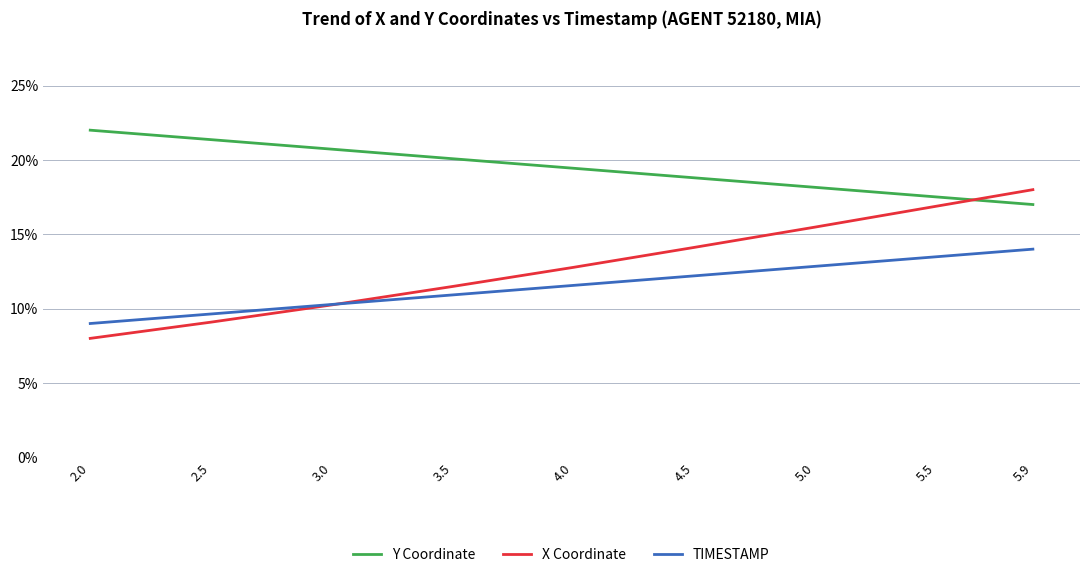

Between 5.5 and 2.0, which is larger?

2.0